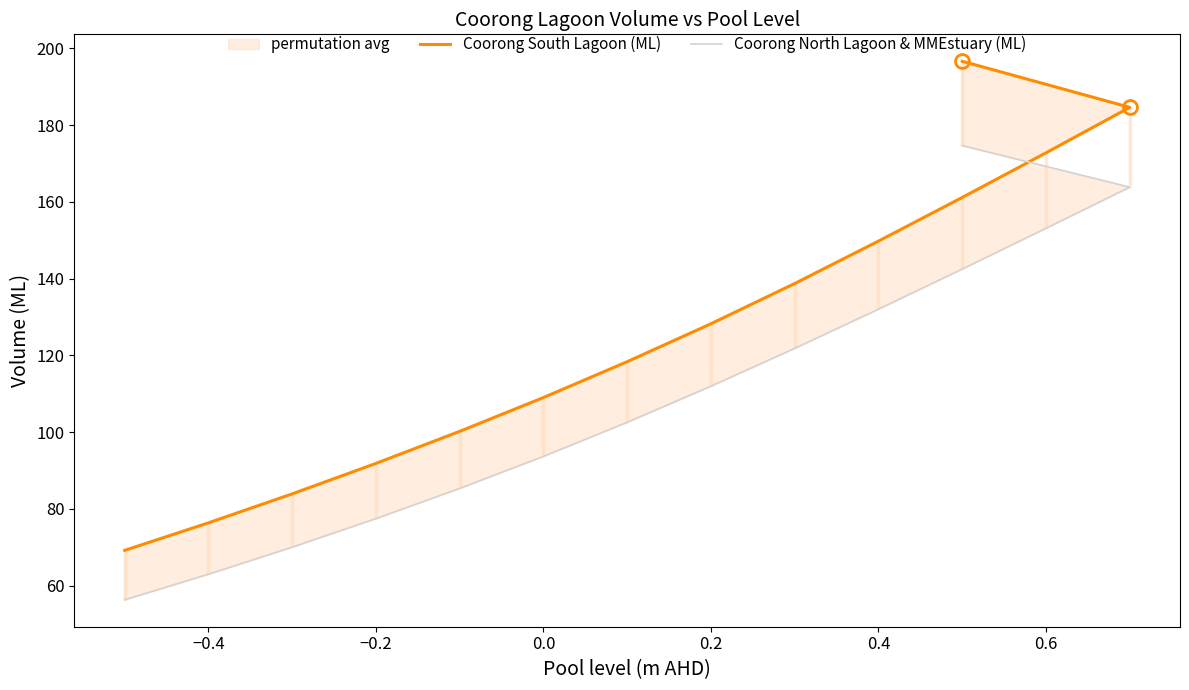

True or false: Coorong North Lagoon & MMEstuary (ML) and Coorong South Lagoon (ML) cross at least once.

False